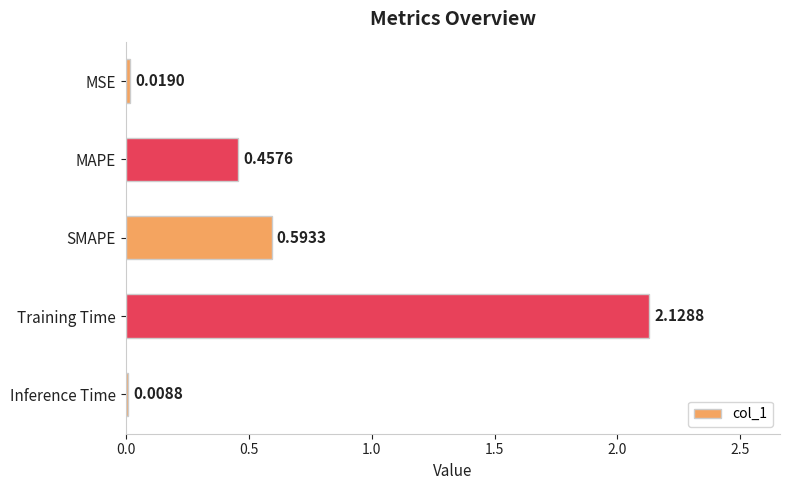

What is the sum of all values?

3.2